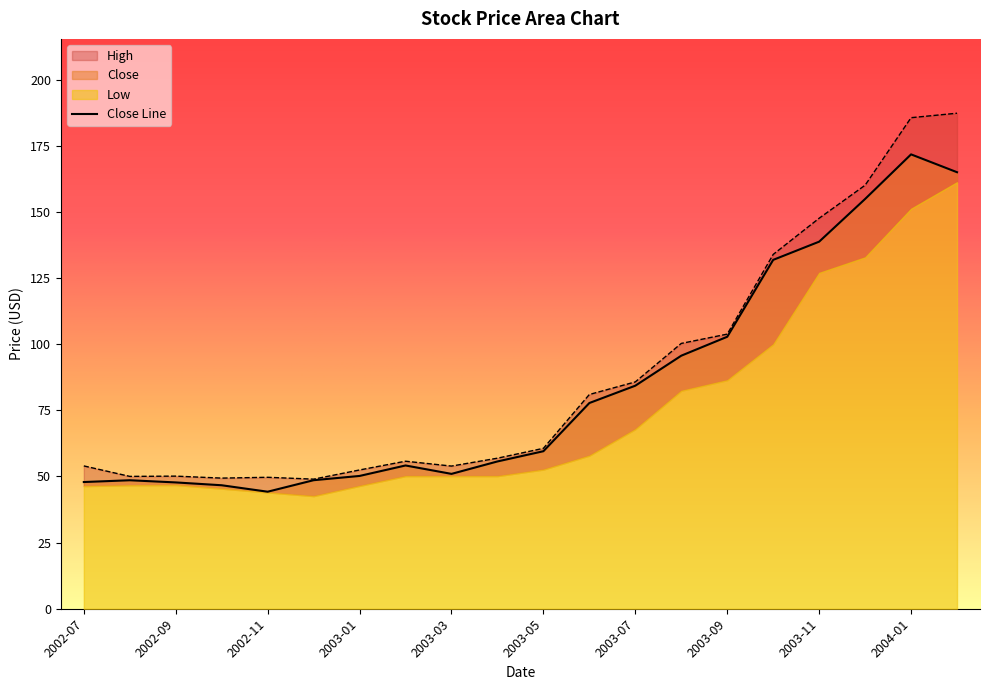

Which series changed the most between 2002-10 and 2003-06?

High